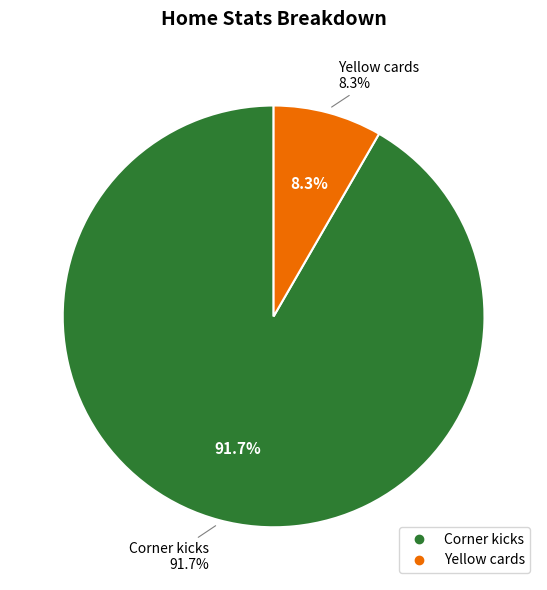

What is the change in value from Corner kicks to Yellow cards?

-10